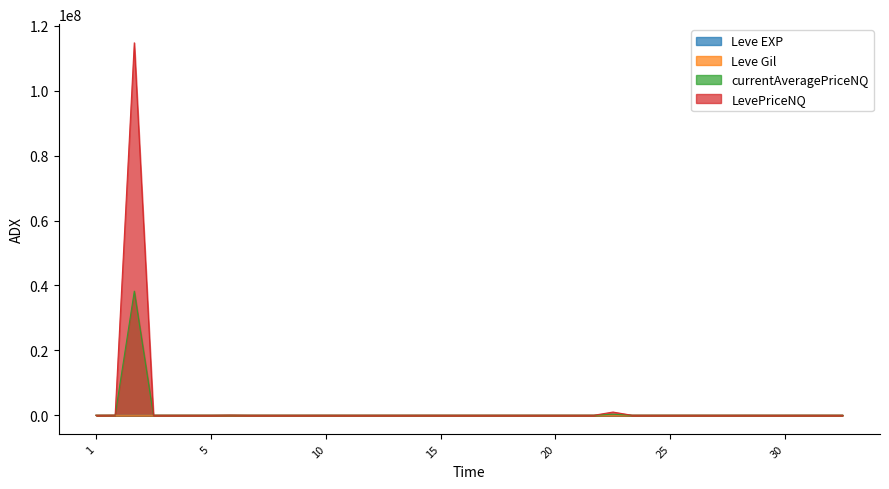

Which series has the widest spread of values?

LevePriceNQ